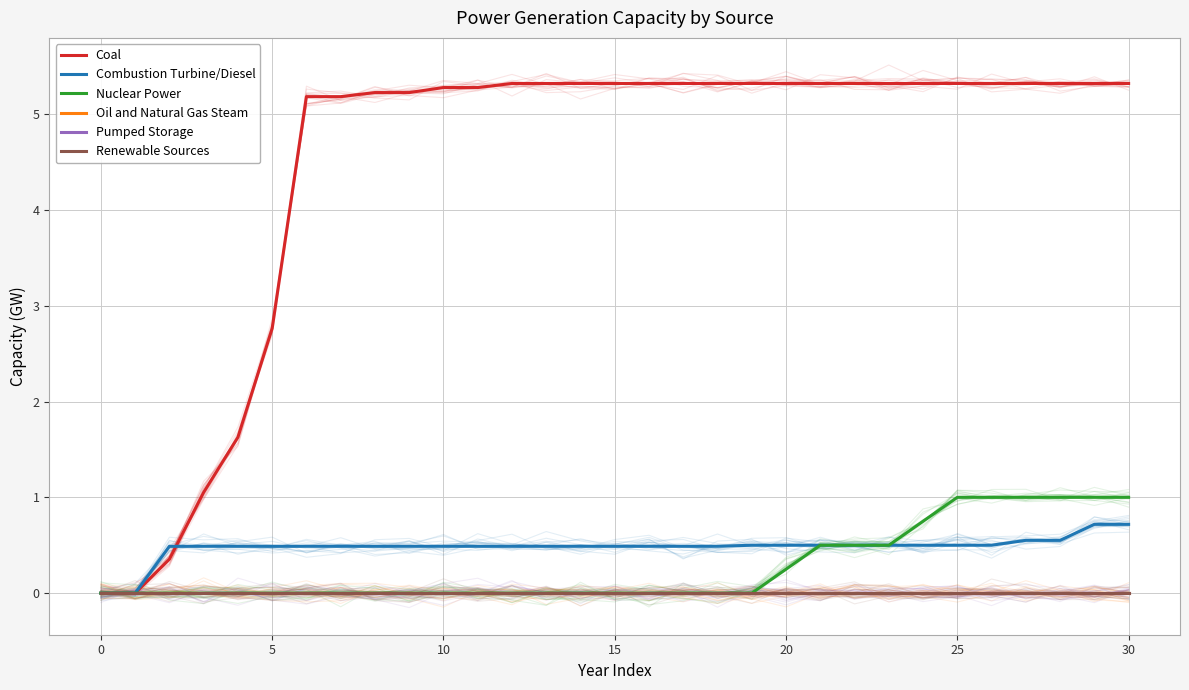

What is the label of the 21st point from the right?

10